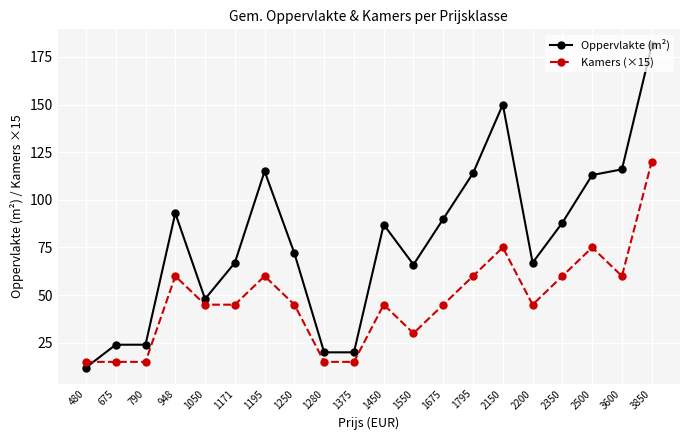

Count the number of data series in this chart.

2